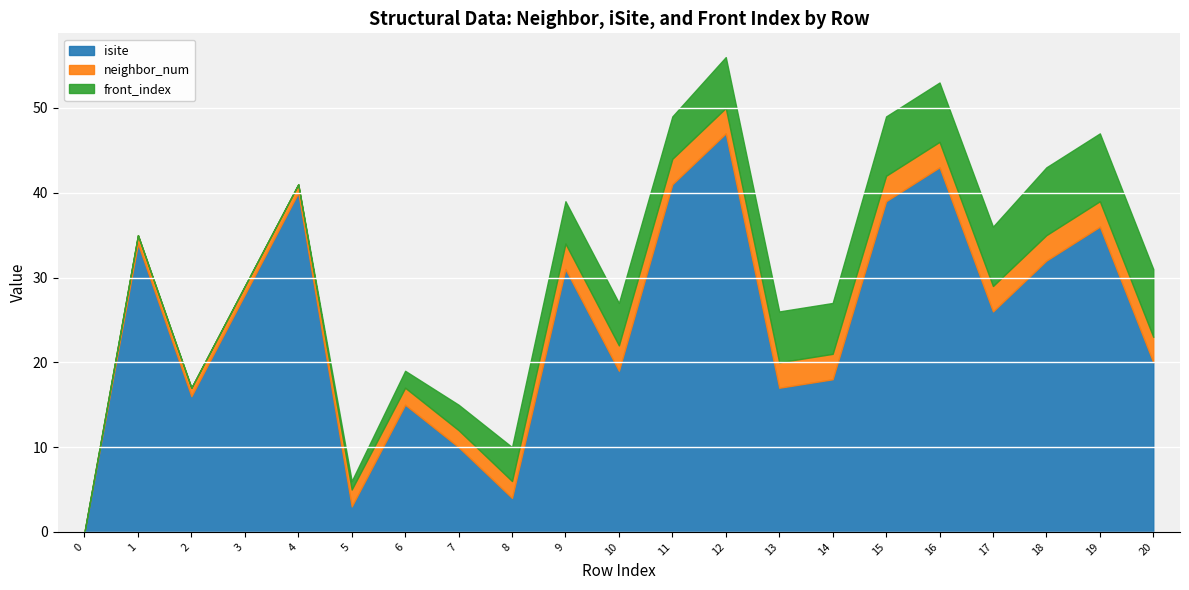

Is it true that neighbor_num equals 1 at 3?

True